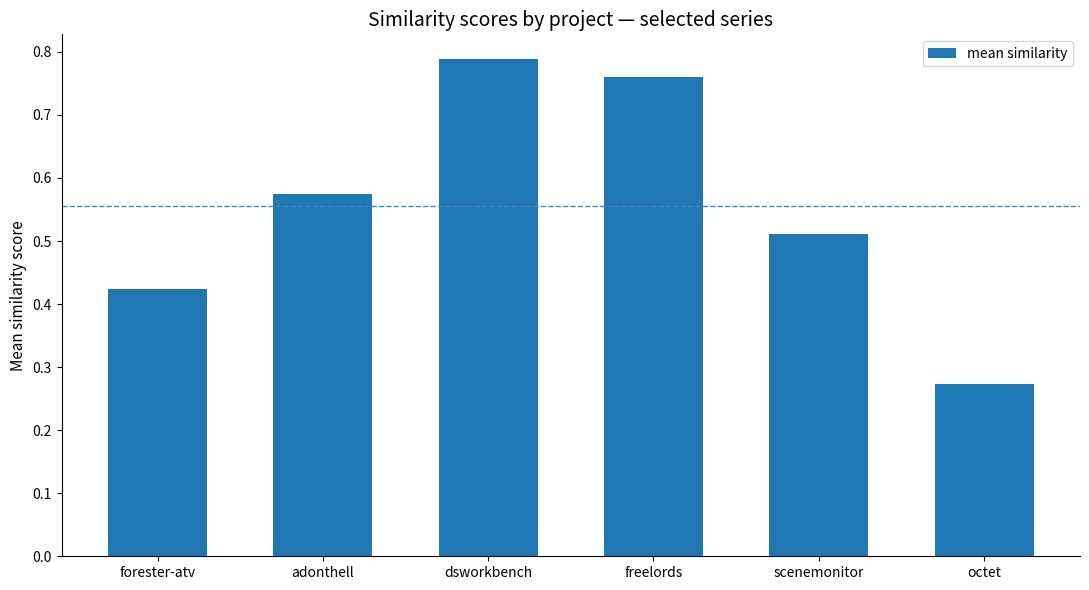

The chart shows a value of 1.0 at adonthell. True or false?

False